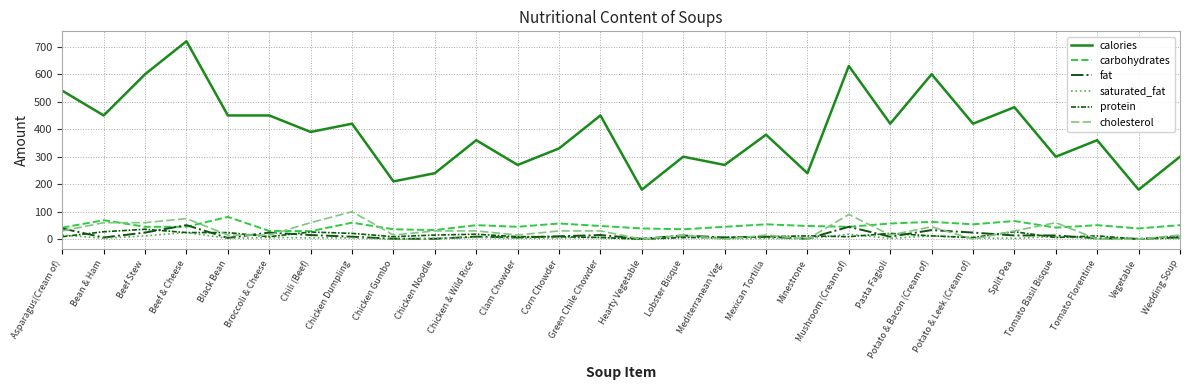

What is the difference between the second highest and minimum values in the carbohydrates series?

40.0